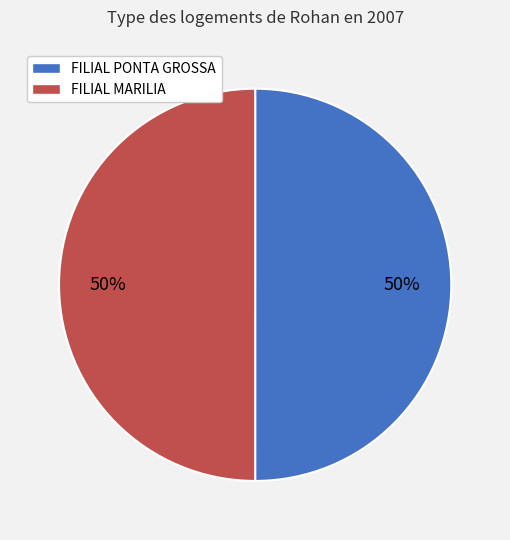

Do FILIAL MARILIA and FILIAL PONTA GROSSA together represent more than half of the pie?

Yes